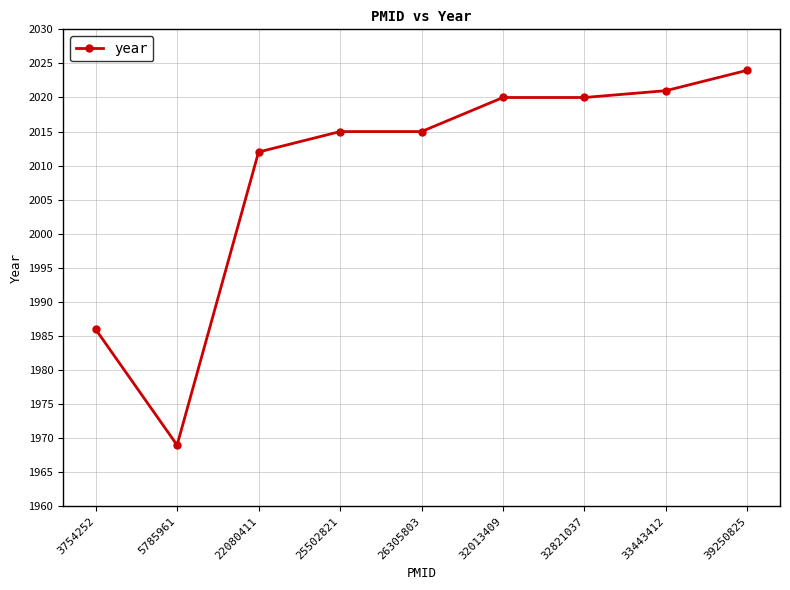

At which category does the chart reach its peak across all series?

39250825